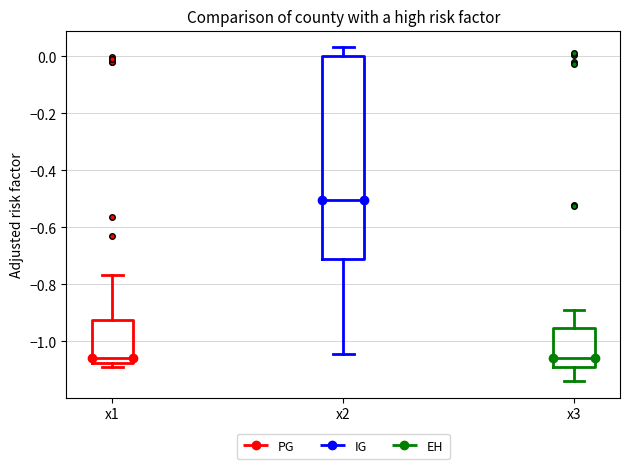

Comparing the boxes themselves (not the whiskers), which one is the tallest?

x2